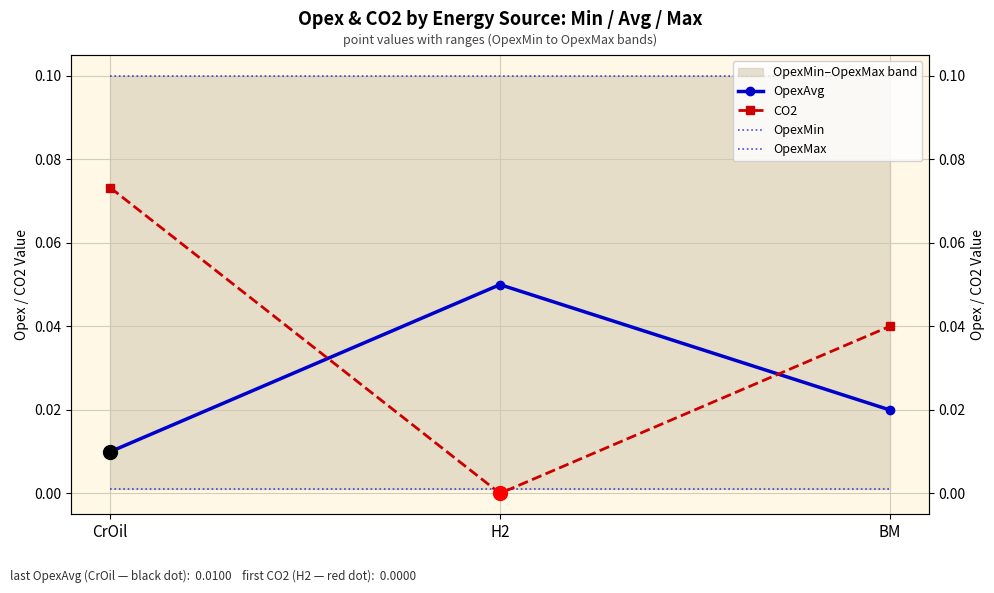

At how many categories does at least one series exceed 0?

3